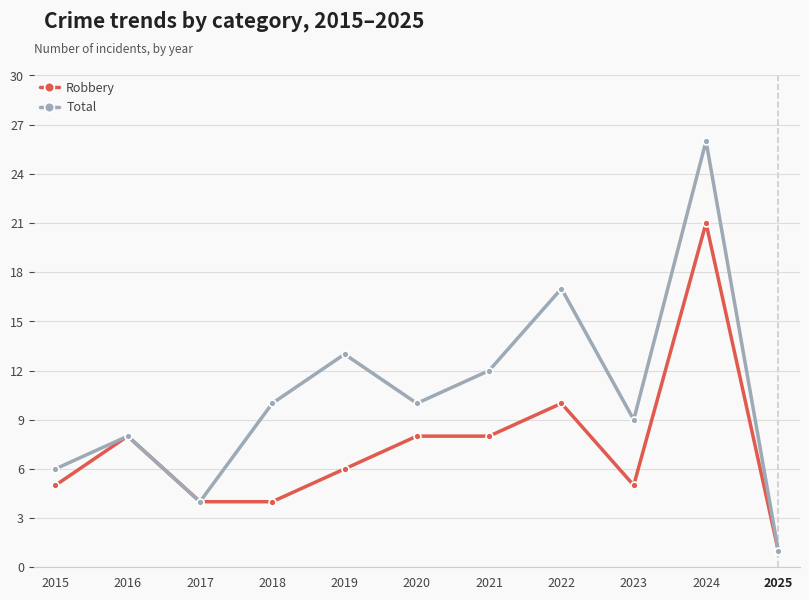

True or false: Robbery has more than 1 interior local peaks.

True